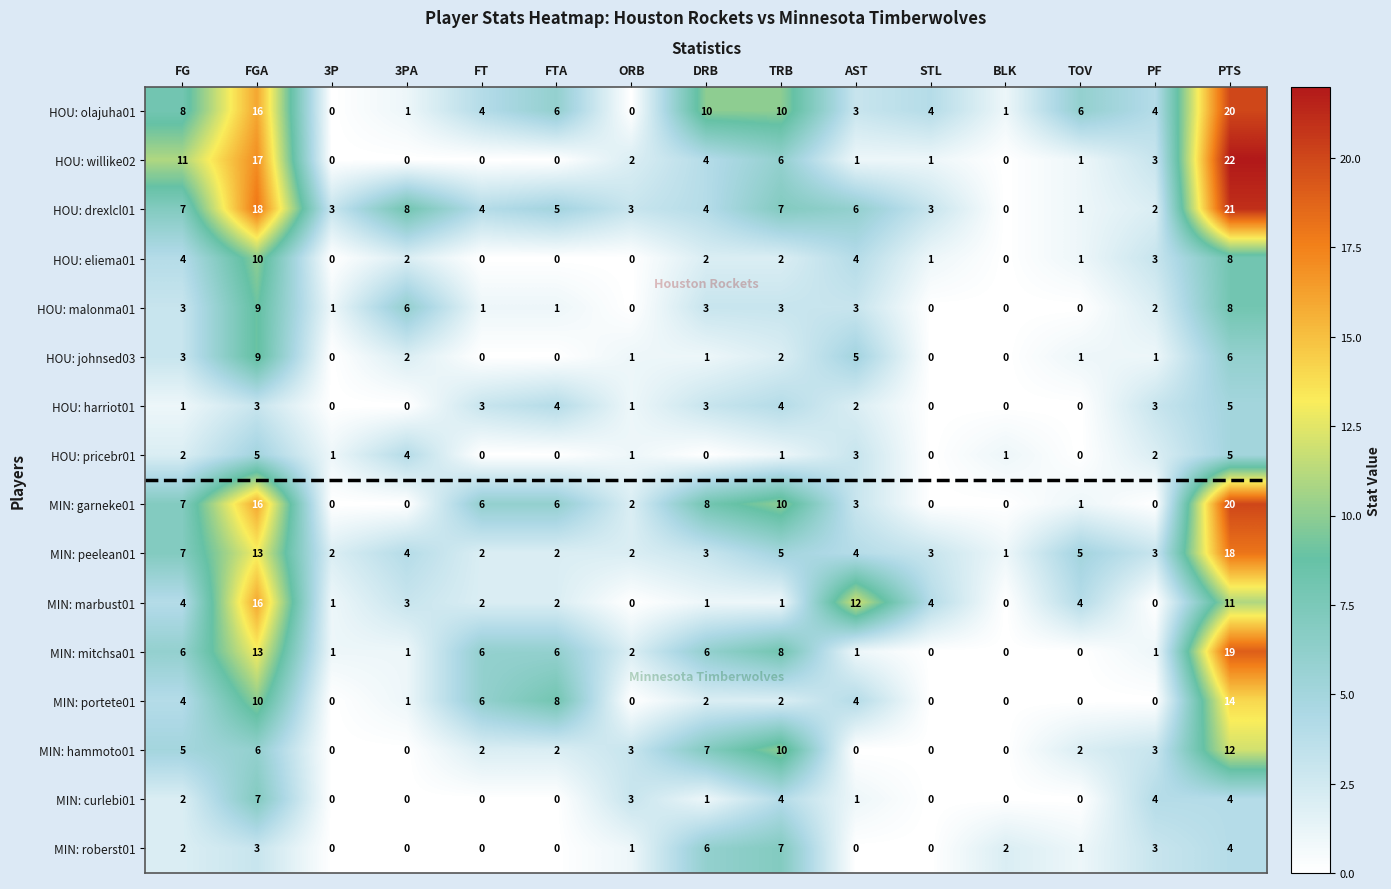

How many data points in MIN: hammoto01 are less than 2?

5